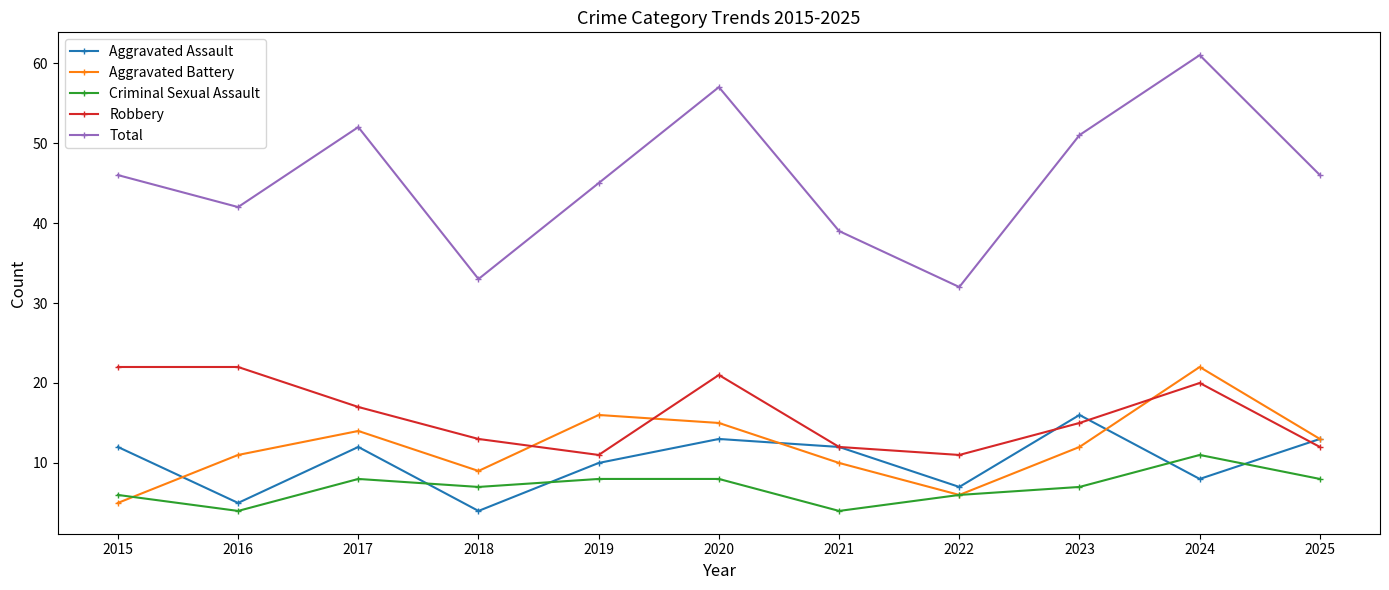

What is the lowest value of the Robbery series?

11